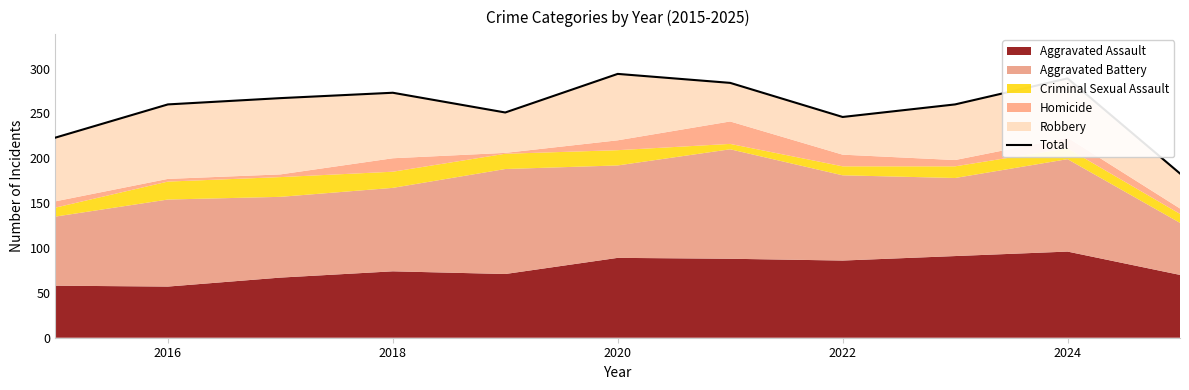

At which category does the chart reach its peak across all series?

2020